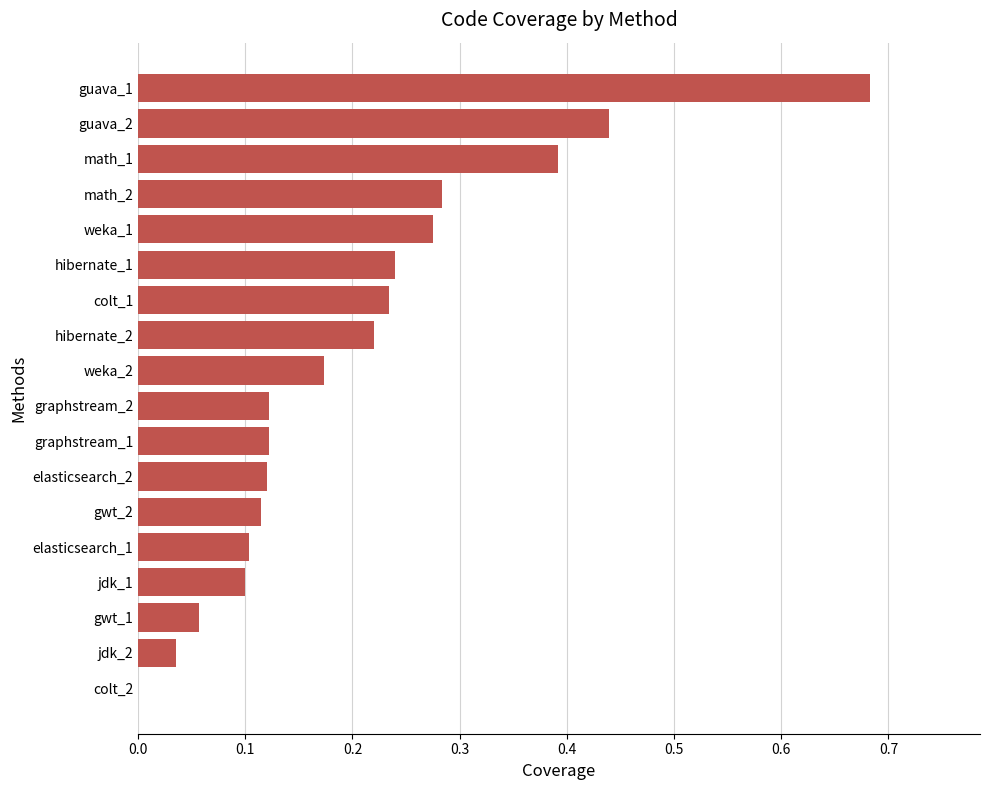

The chart shows a value of 0.2 at math_1. True or false?

False